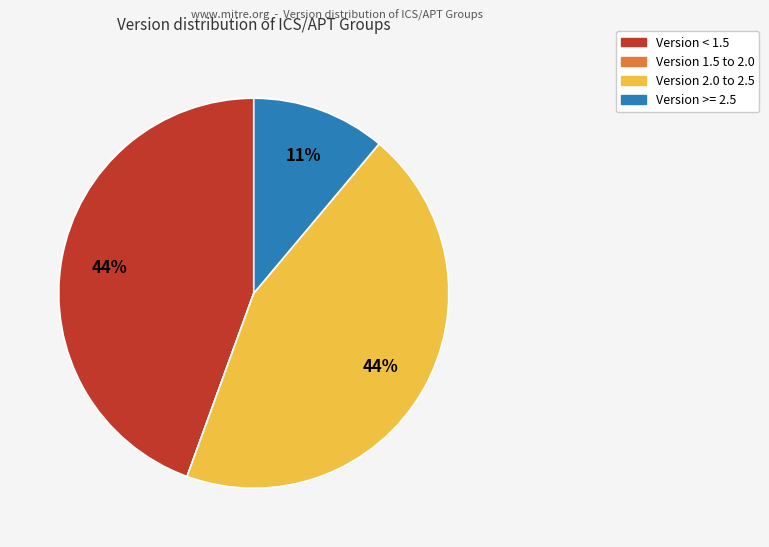

Is there a majority slice in this chart?

No